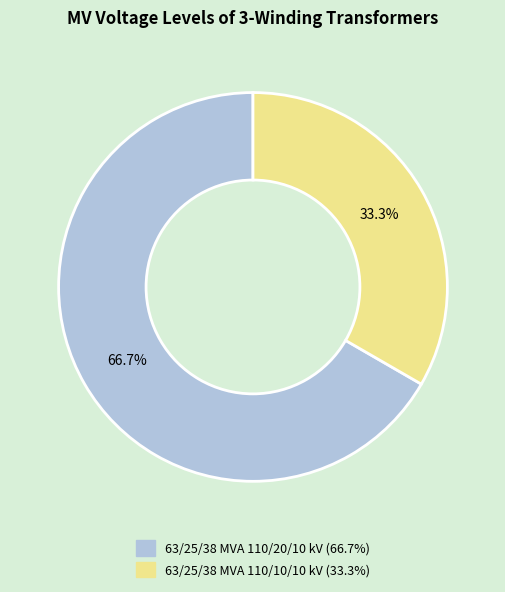

To the nearest percent, what is the average slice percentage?

50%